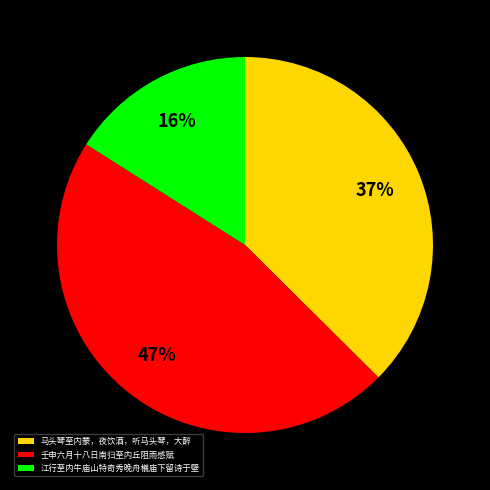

Does any single category account for the majority?

No